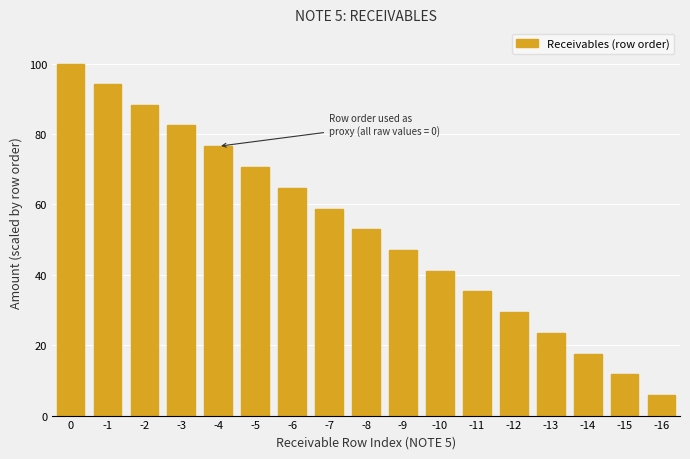

At which label is the value closest to 52?

-8